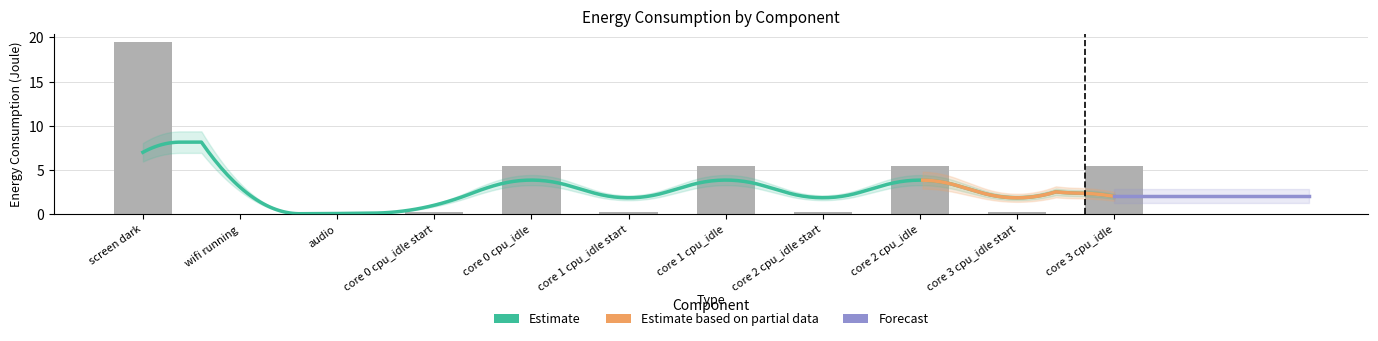

Is it true that the value at core 0 cpu_idle start is 0.2?

True